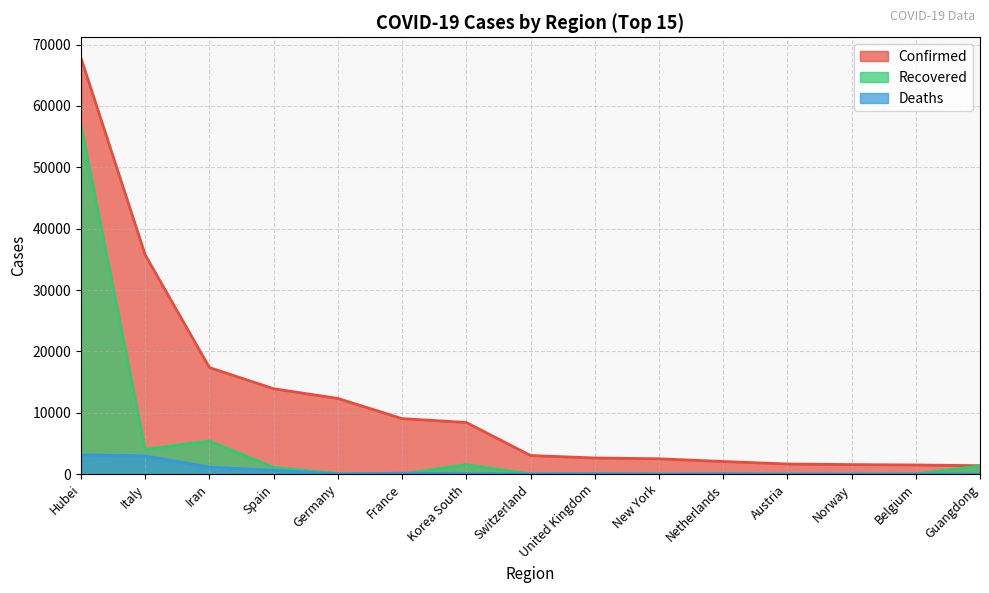

Rank the series by their maximum value, from highest to lowest.

Confirmed, Recovered, Deaths